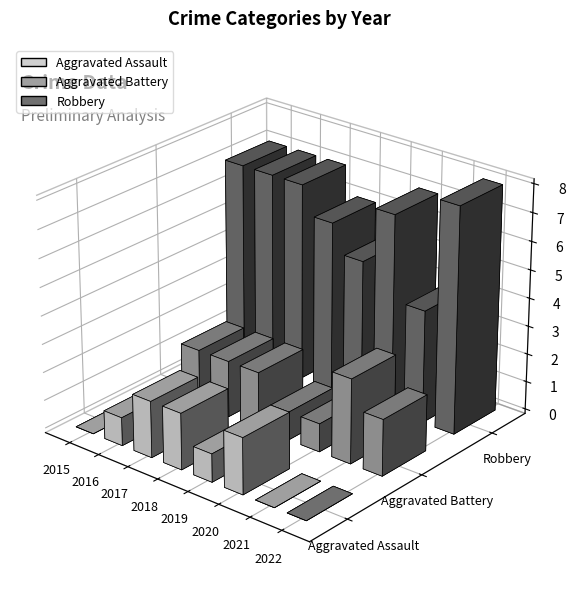

What is the total value across all series at 2017?

11